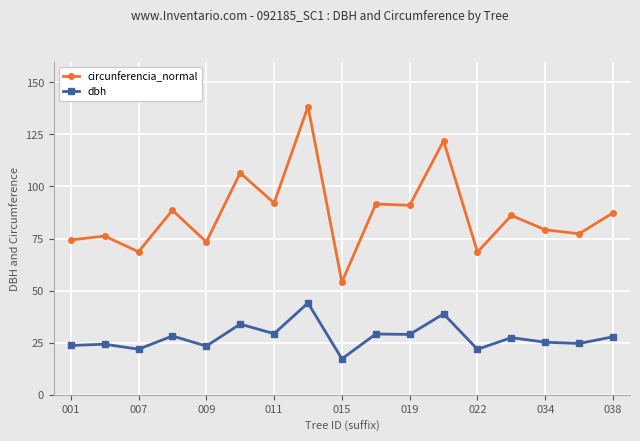

True or false: dbh has more than 0 interior local peaks.

True